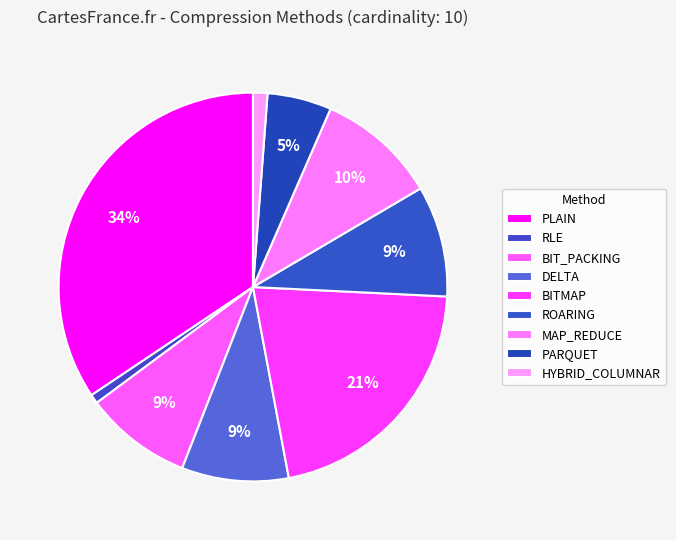

The BIT_PACKING slice represents 9% of the pie. True or false?

True